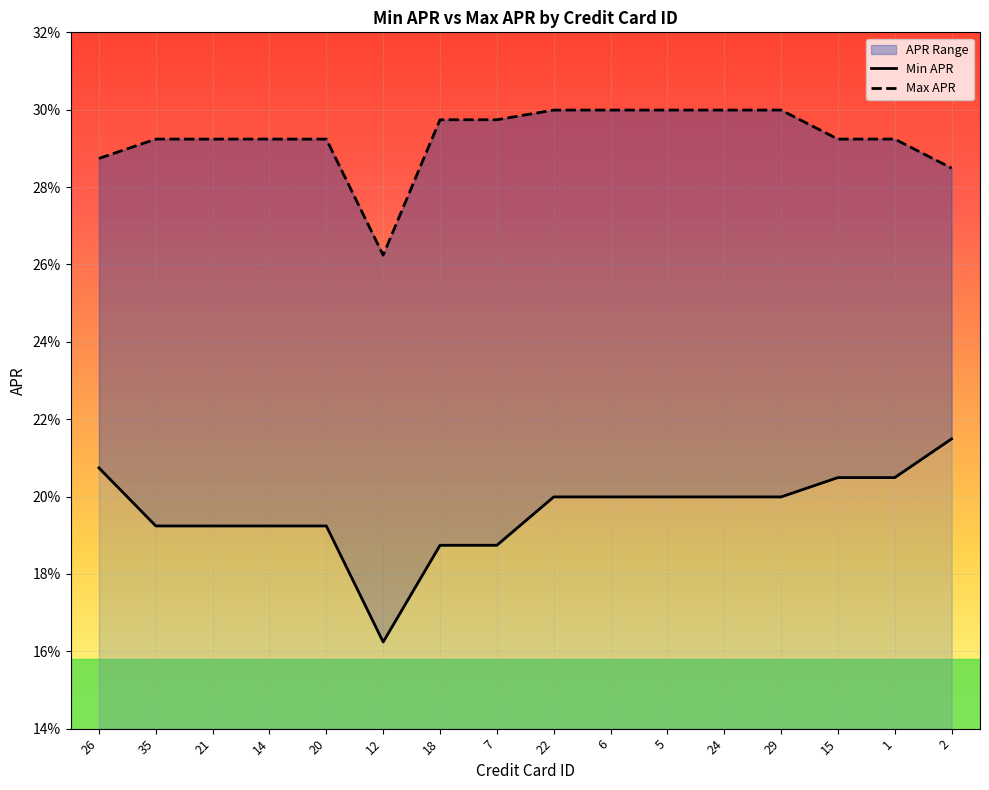

Is the value of Max APR at 2 greater than the value of Min APR at 14?

Yes